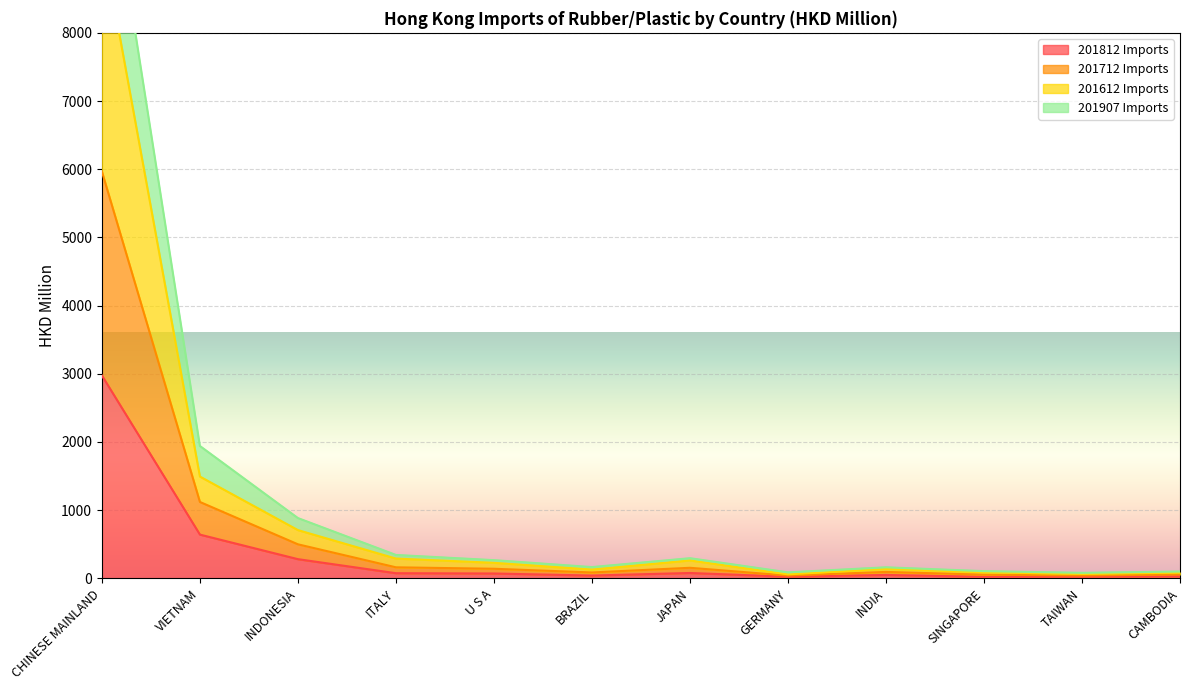

At which label does 201712 Imports first exceed 227?

CHINESE MAINLAND